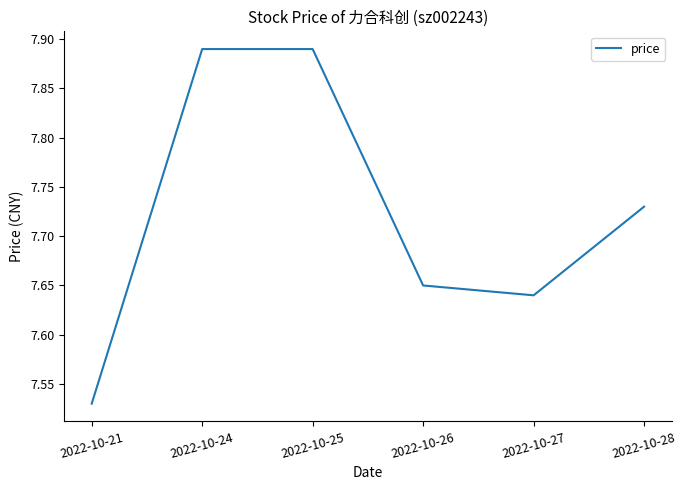

The value at 2022-10-28 is 13.7. True or false?

False